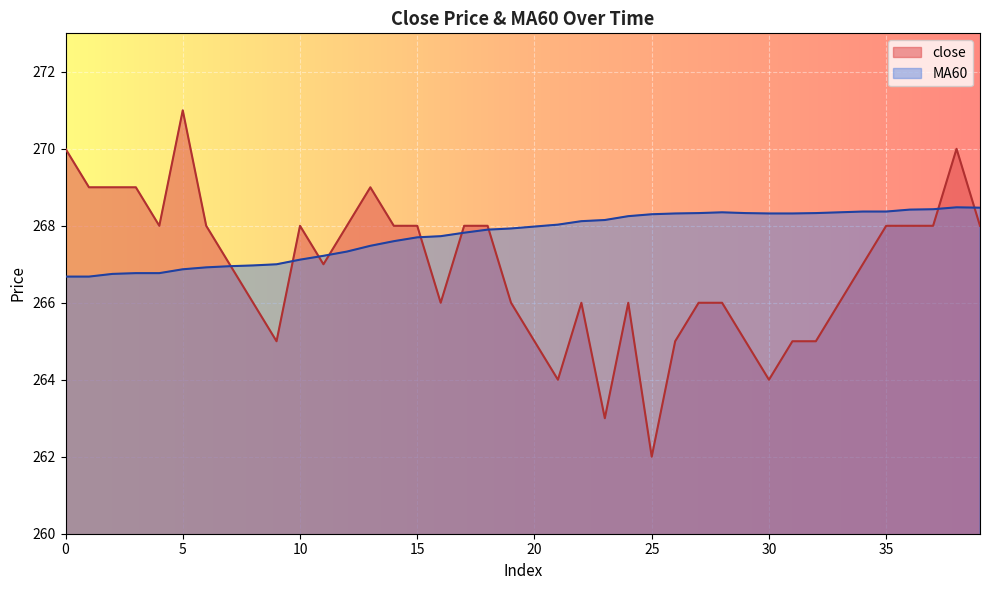

How many intersections are there between close and MA60?

9